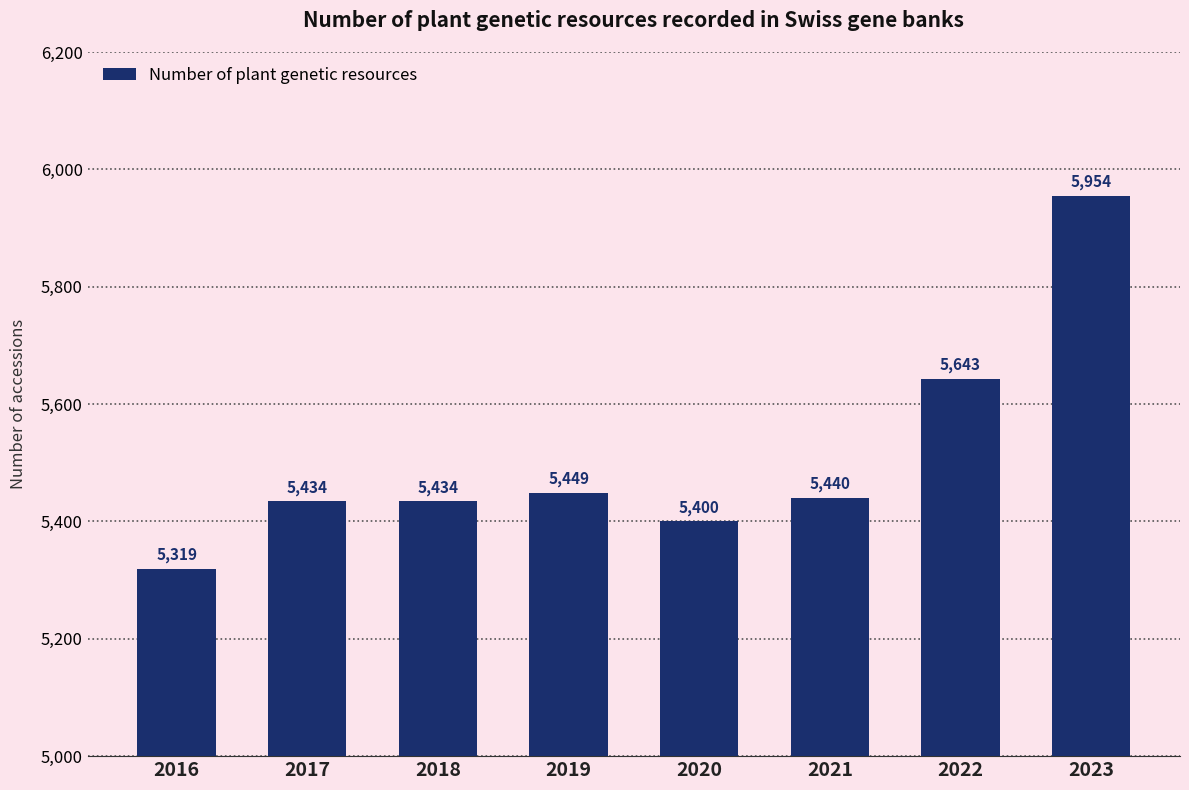

How many data points does each series have?

8